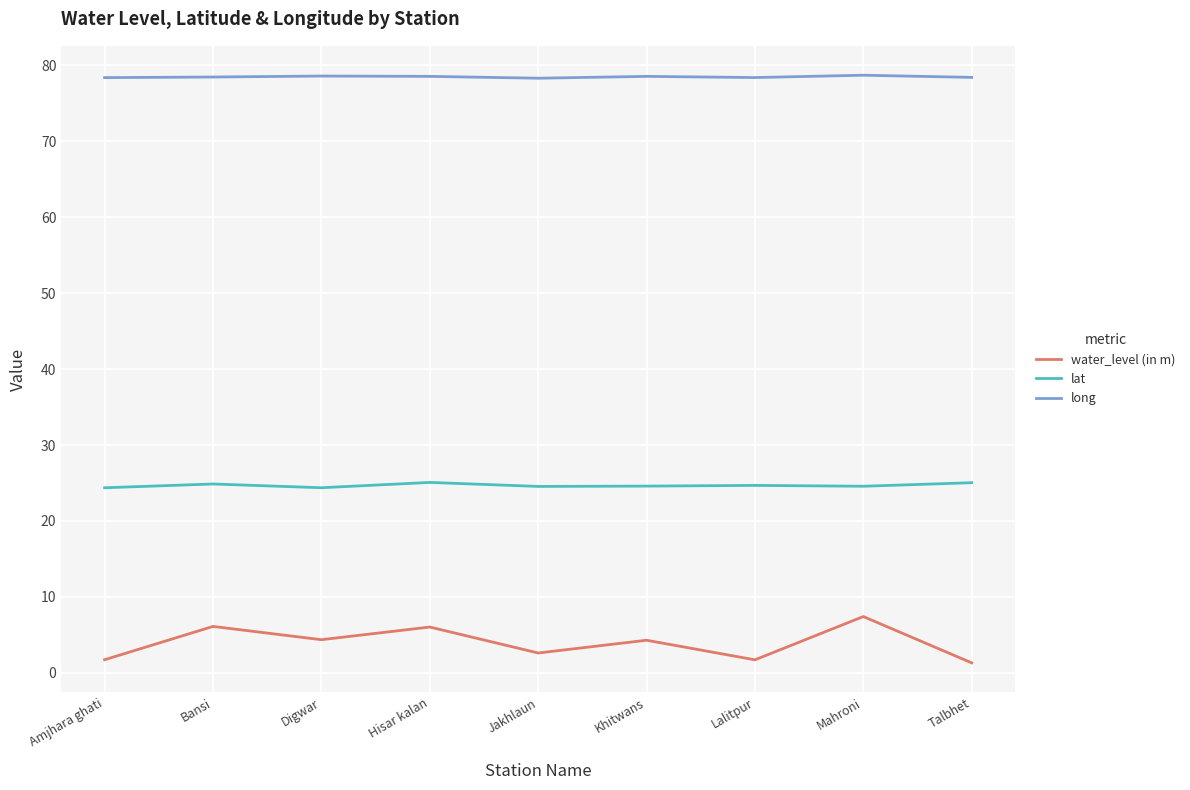

What is the total value across all series at Bansi?

109.4